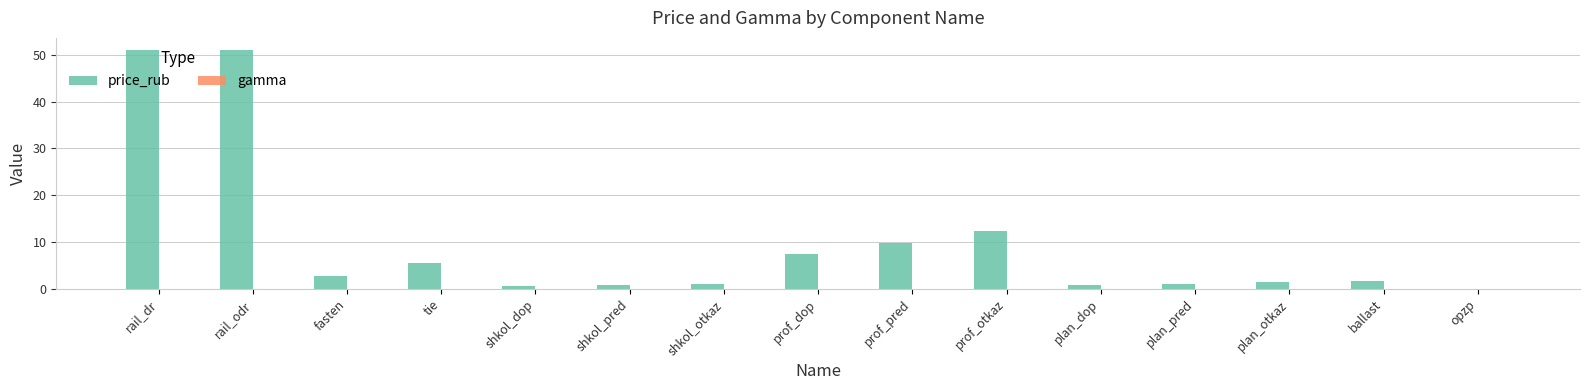

Which series changed the most between shkol_otkaz and opzp?

price_rub